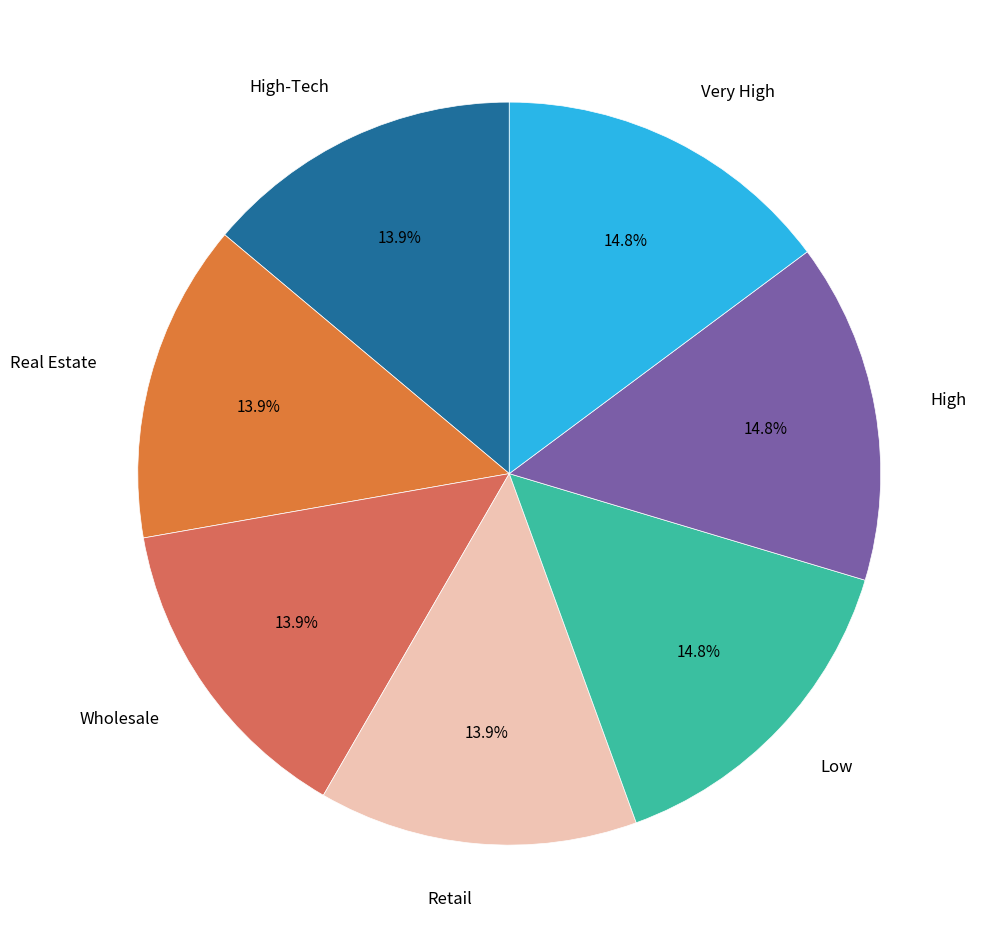

Does Very High account for over 50% of the chart?

No